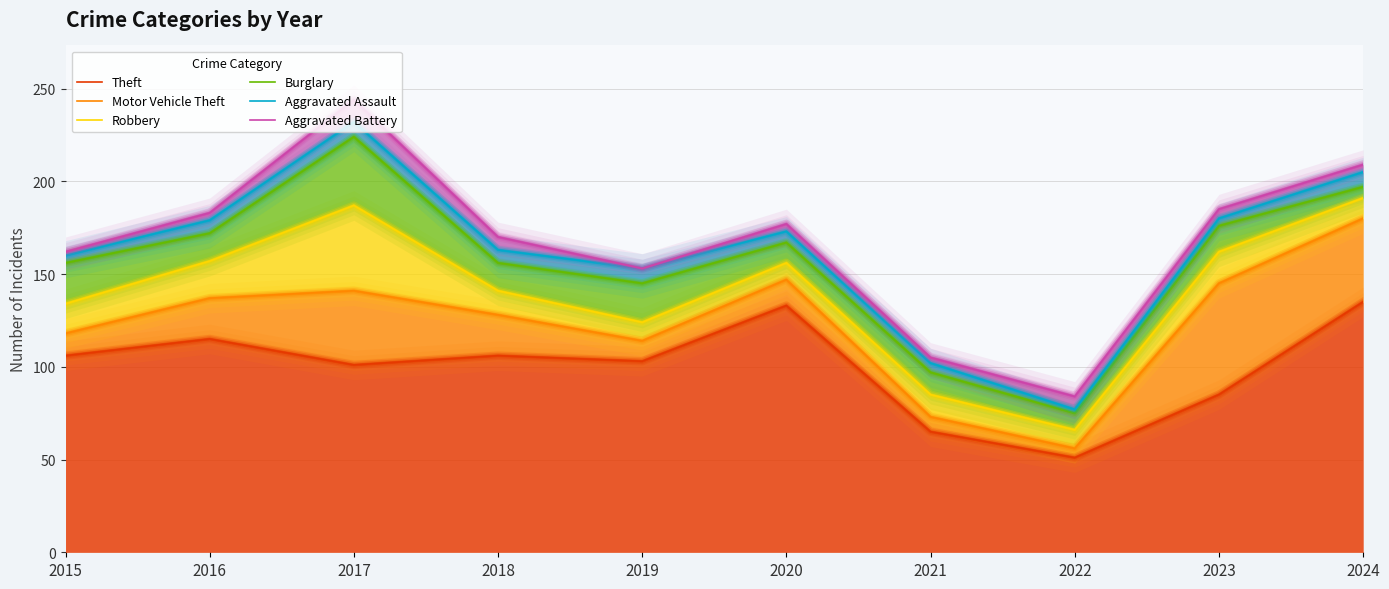

At 2023, list the series in order from smallest to largest.

Theft, Motor Vehicle Theft, Robbery, Burglary, Aggravated Assault, Aggravated Battery